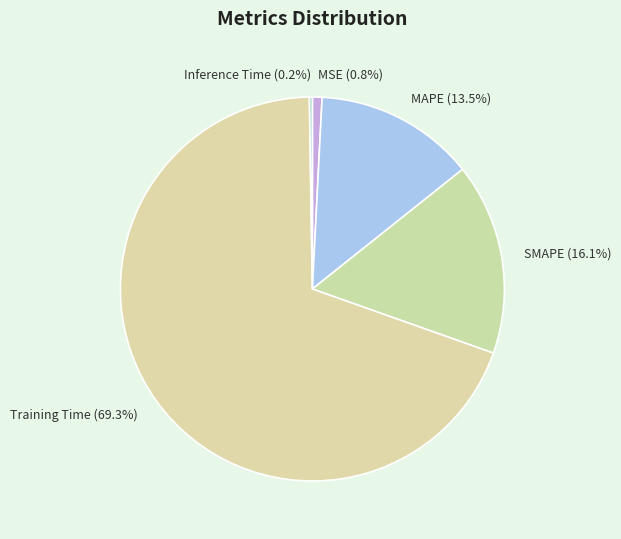

Which has a higher value, SMAPE (16.1%) or Training Time (69.3%)?

Training Time (69.3%)